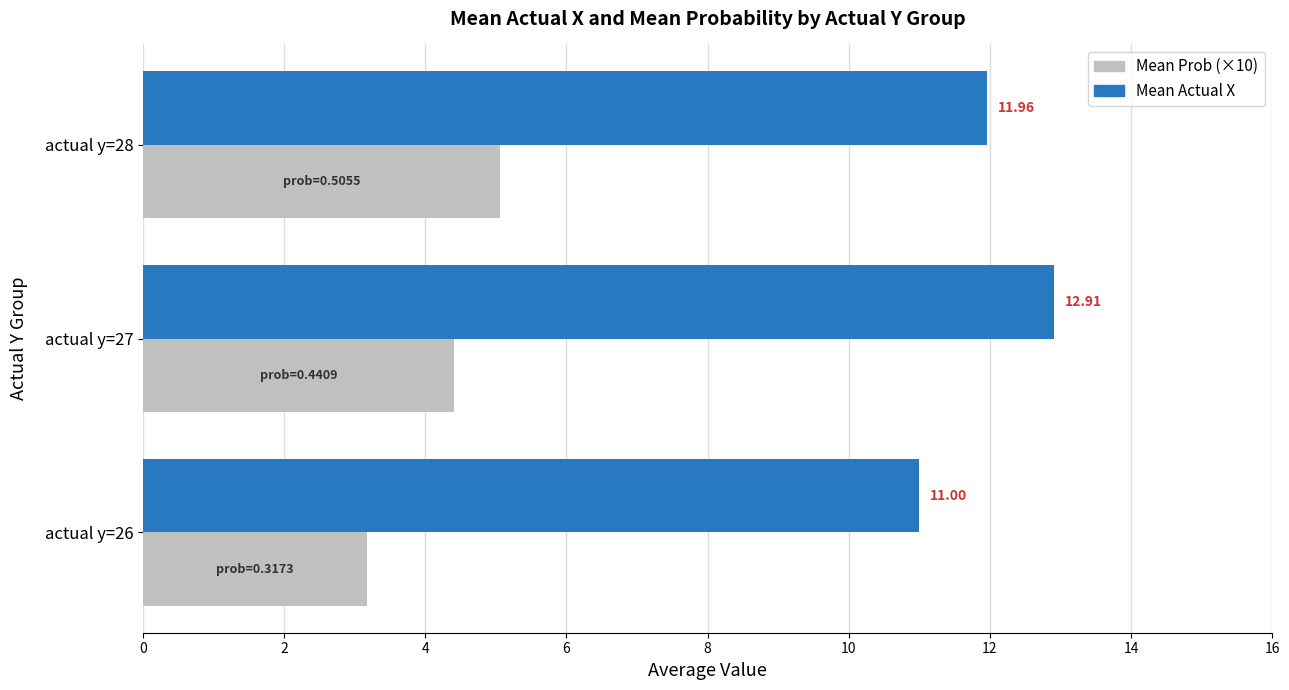

What is the average value of the Mean Actual X series?

12.0